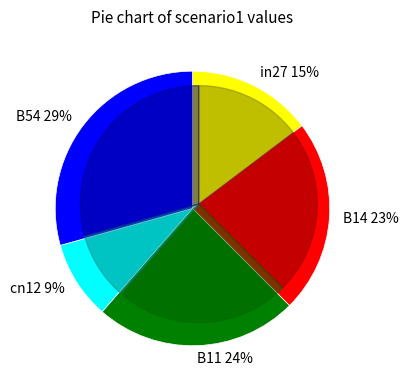

What percentage is the B54 slice, to the nearest percent?

29%